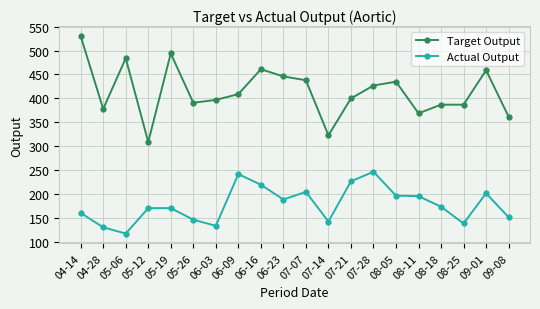

At how many categories does at least one series exceed 139?

20